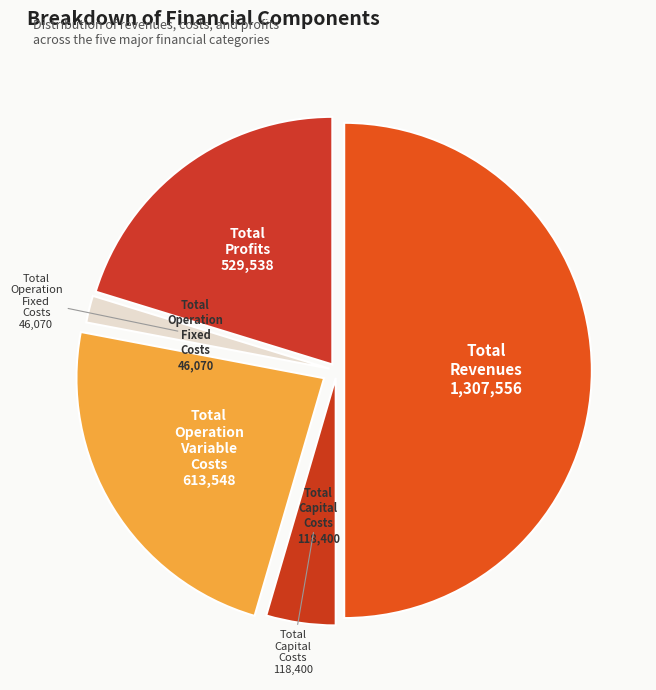

How many segments does this pie chart have?

5